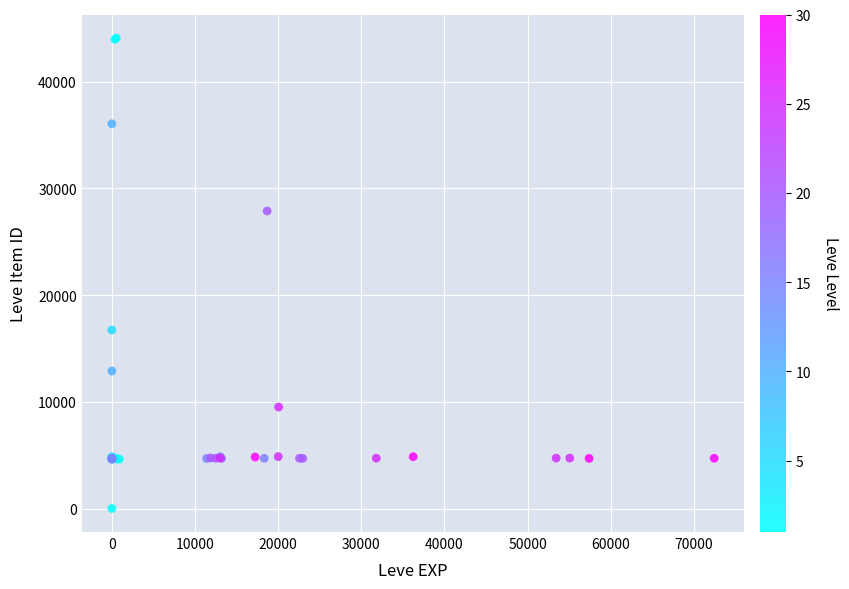

What Y value in the scatter plot is closest to 22050?

16734